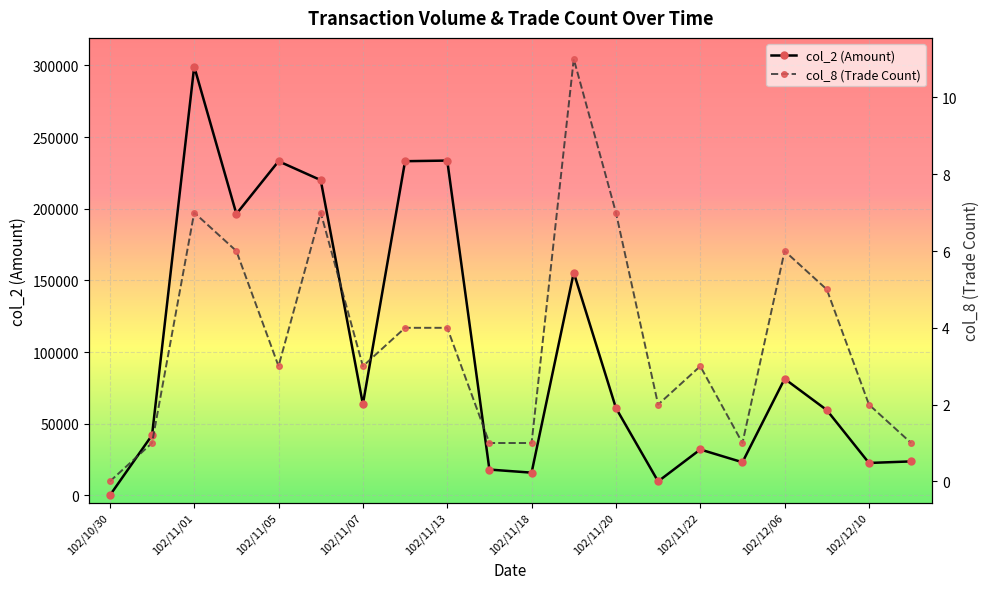

At which label does col_2 (Amount) reach its minimum?

102/10/30